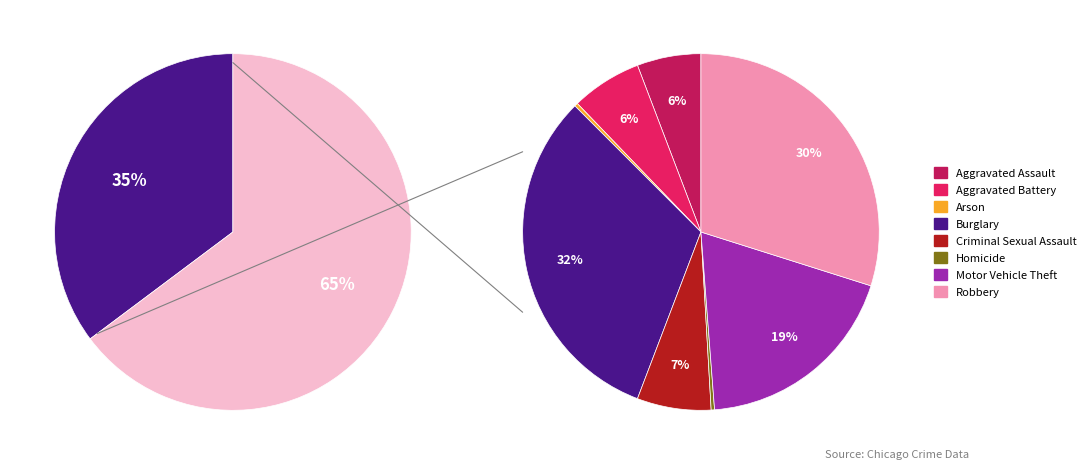

True or false: Robbery accounts for 3% of the total.

False